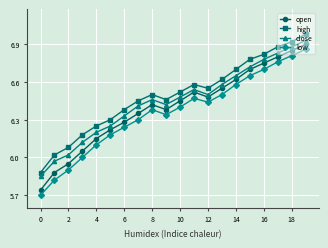

In close, how many points are lower than both neighbors (excluding endpoints)?

2